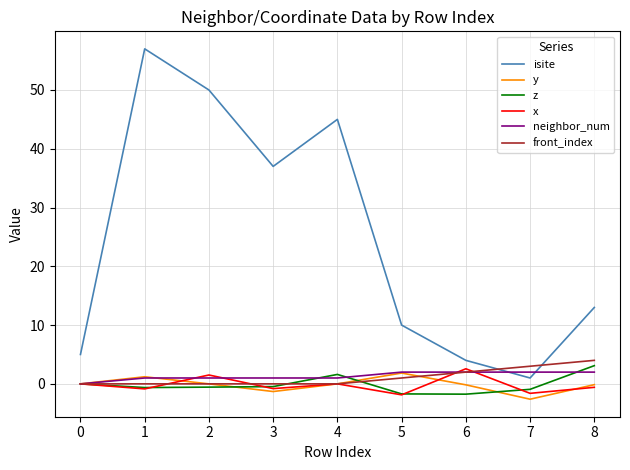

True or false: isite and y cross at least once.

False